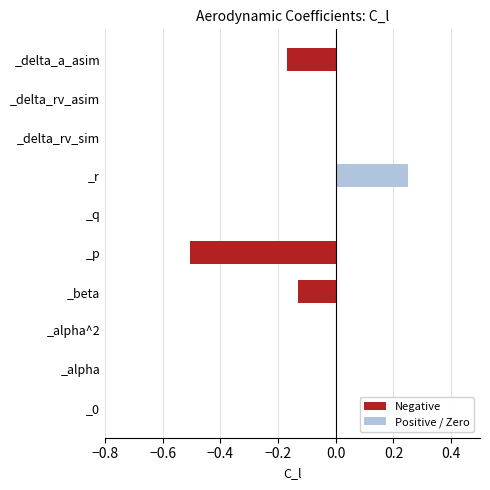

Are the bars horizontal?

Yes